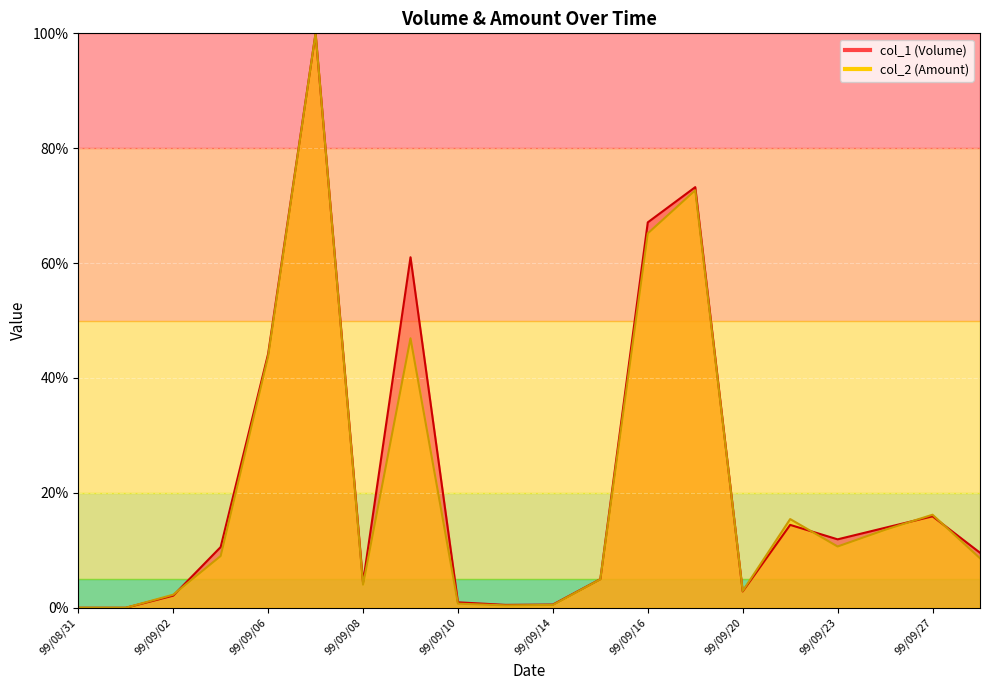

Rank the series by their average value, from highest to lowest.

col_1, col_2